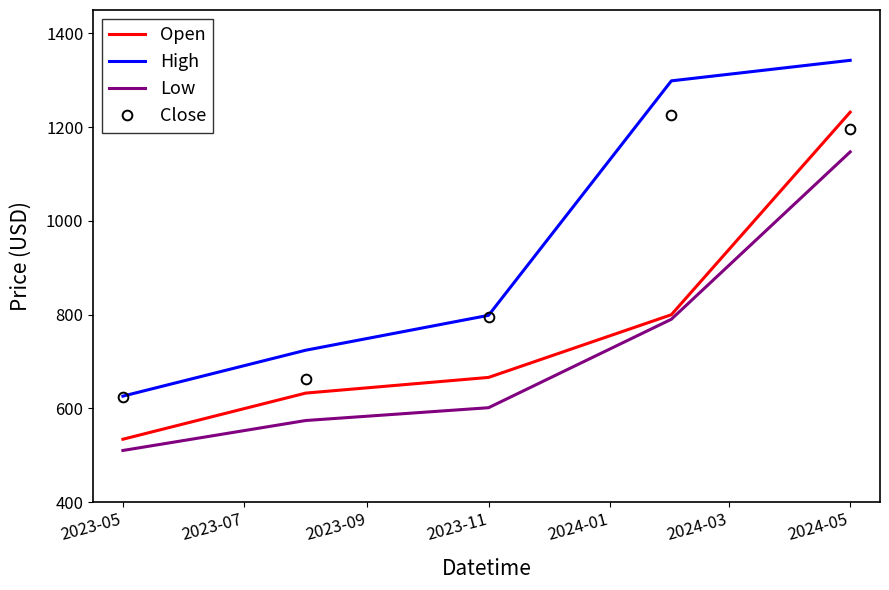

Count the number of categories in the chart.

5